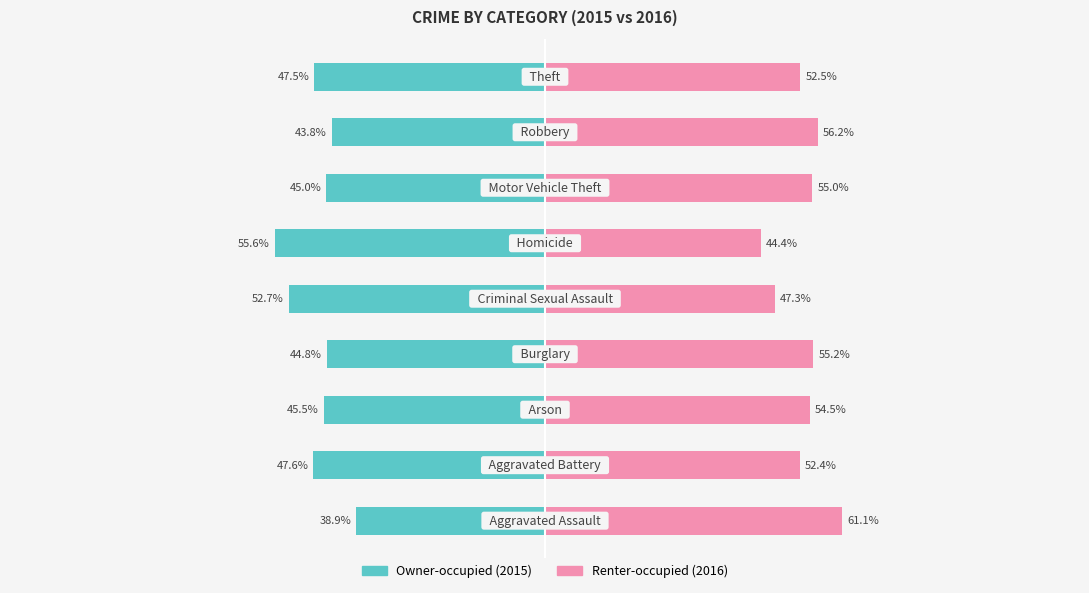

How many bars are there in each group?

2